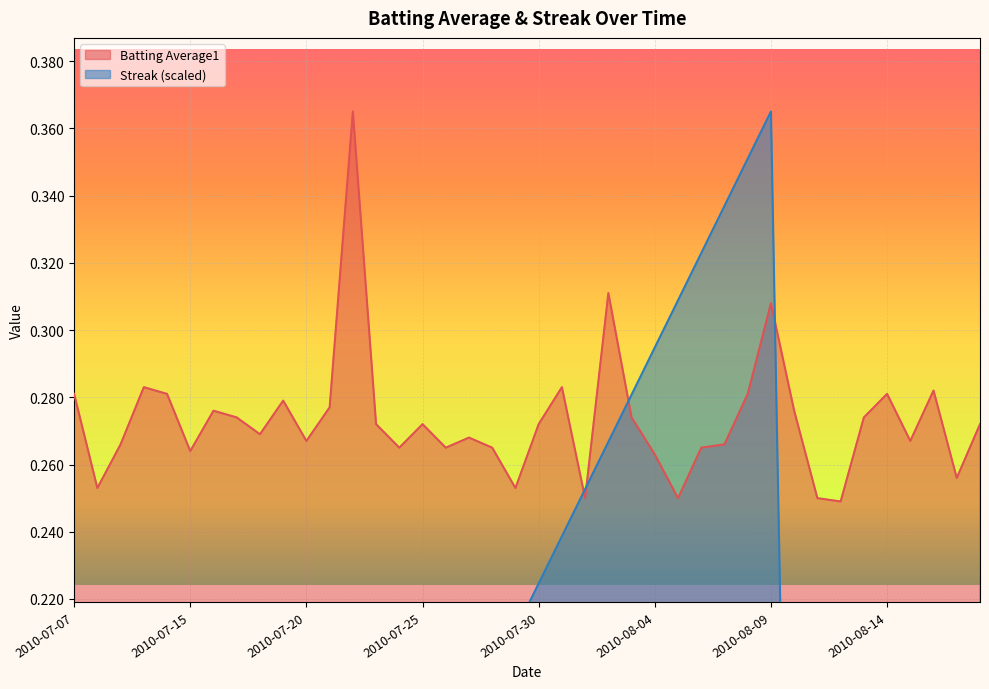

How many distinct data groups are displayed?

2